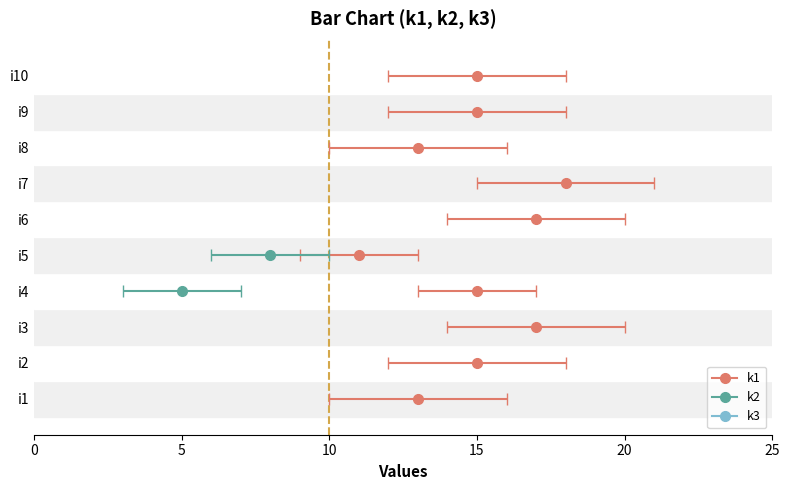

What are all the series names shown in the legend?

k1, k2, k3